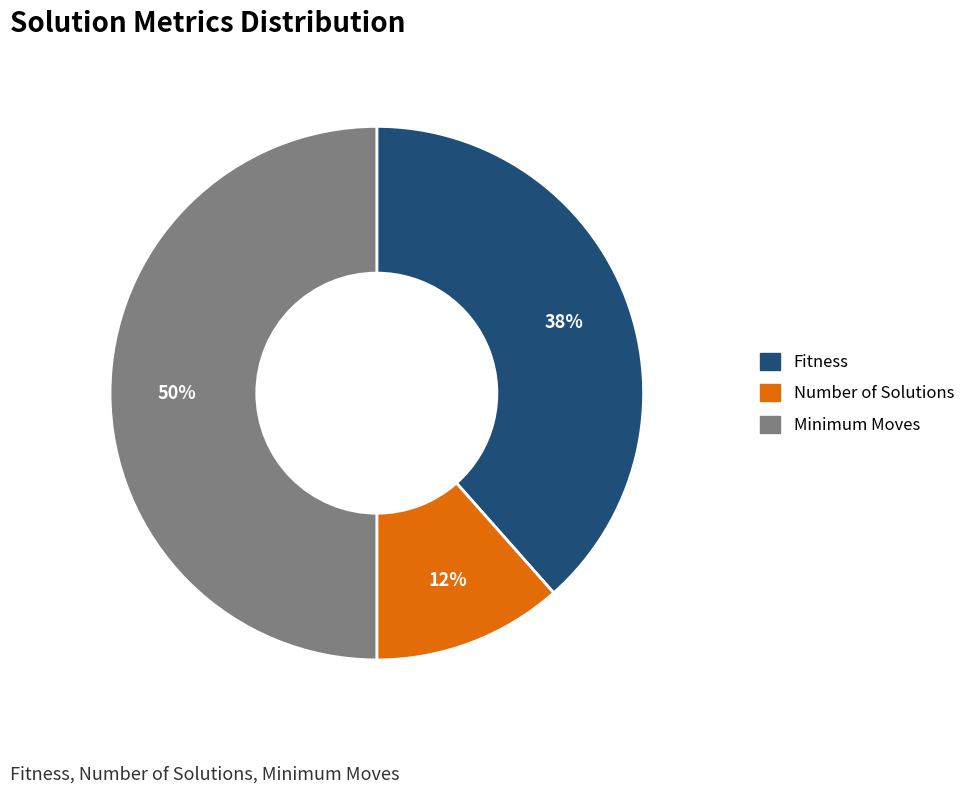

To the nearest percent, what is the average slice percentage?

33%